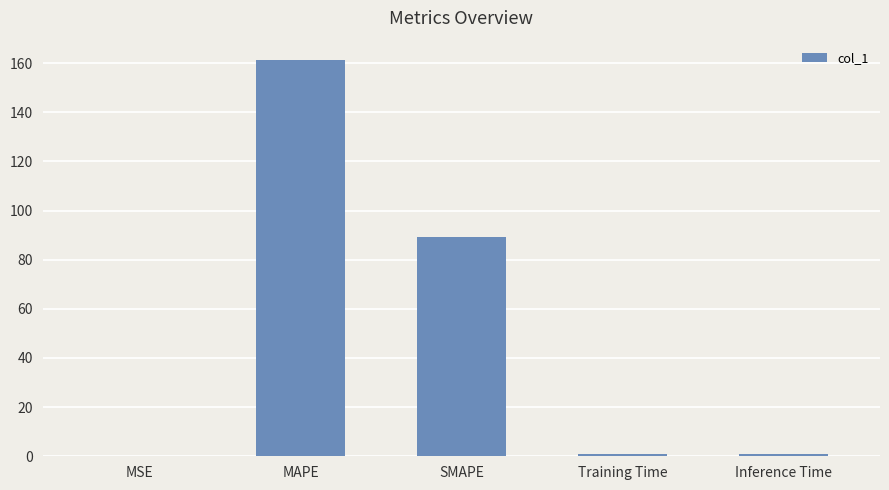

Where is the data nearest to the value 80?

SMAPE